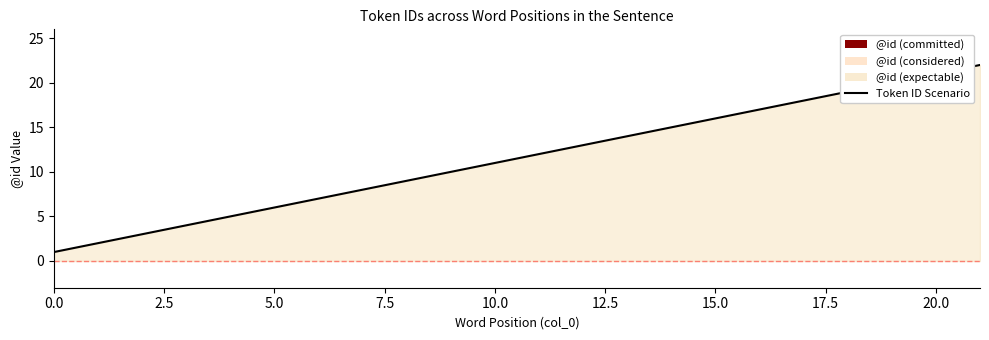

What is the difference between the maximum and minimum values?

21